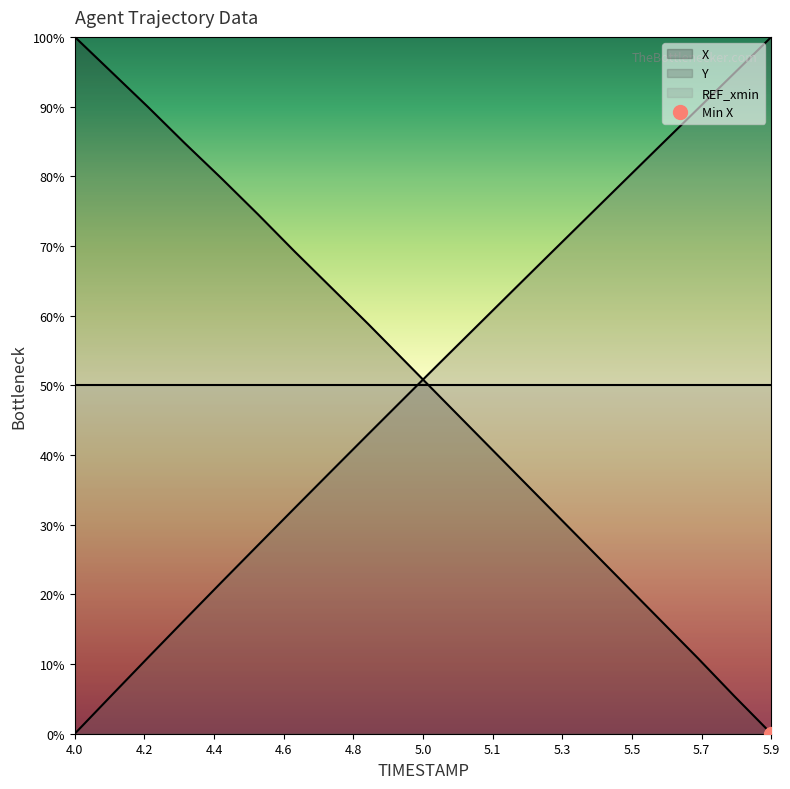

Reading left to right, list all the values displayed in this chart.

X: 100.0	95.0	89.9	84.7	79.7	74.5	69.2	64.0	58.8	53.5	48.1	42.8	37.5	32.1	26.8	21.5	16.1	10.8	5.3	0.0
Y: 0.0	5.5	10.9	16.4	21.7	27.1	32.4	37.7	43.0	48.2	53.5	58.7	63.9	69.1	74.2	79.4	84.6	89.7	94.9	100.0